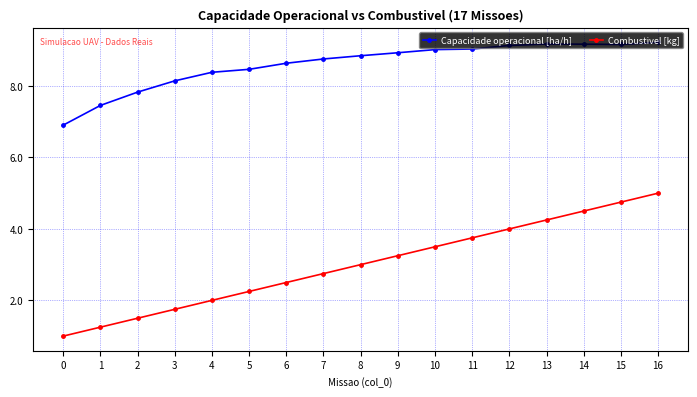

Which series has the widest spread of values?

Combustivel [kg]